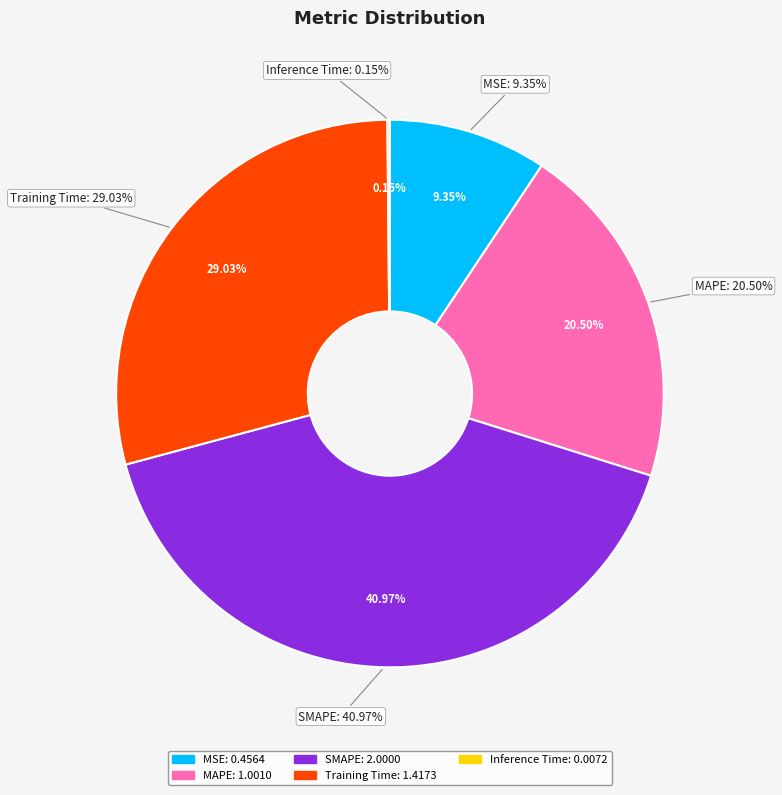

To the nearest percent, what is the average slice percentage?

20%